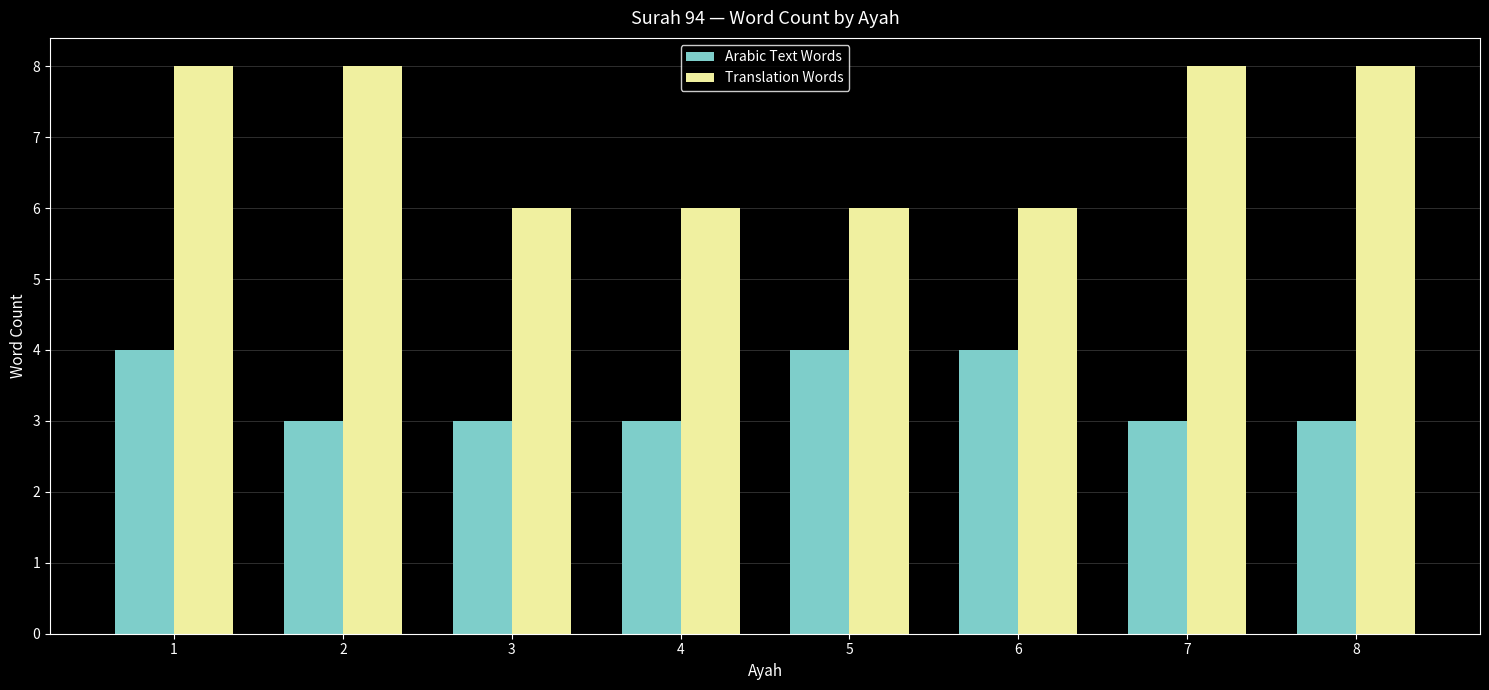

List the series in order of their overall mean, highest first.

Translation Words, Arabic Text Words